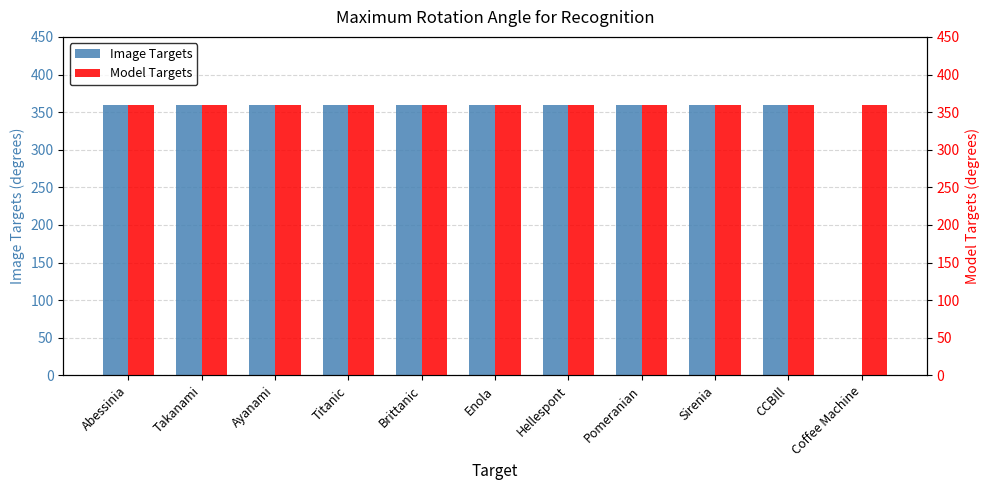

At which category is the sum across all series the highest?

Abessinia